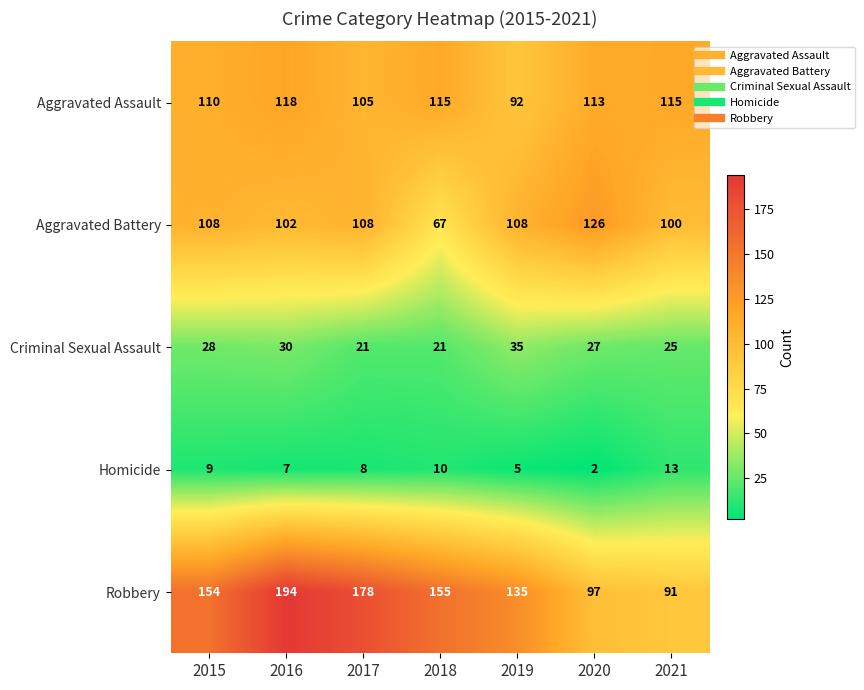

Which series has the largest range (max minus min)?

Robbery